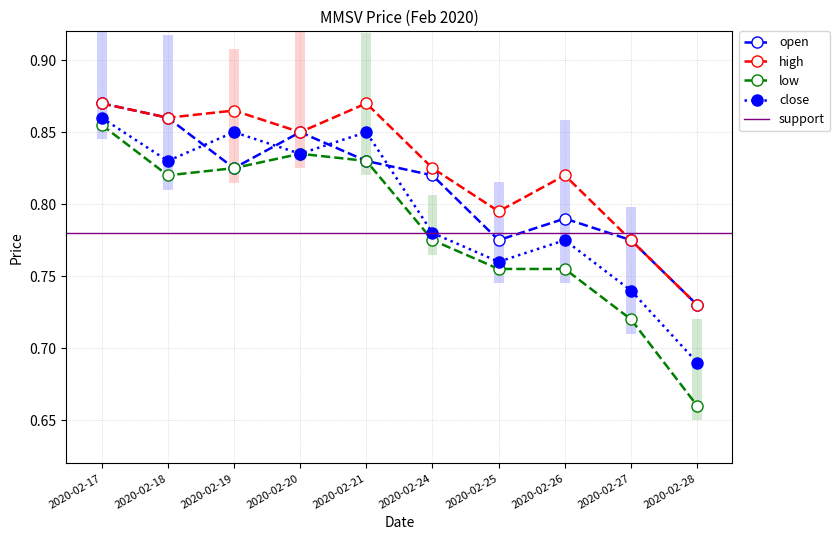

At 2020-02-26, list the series in order from smallest to largest.

low, close, open, high